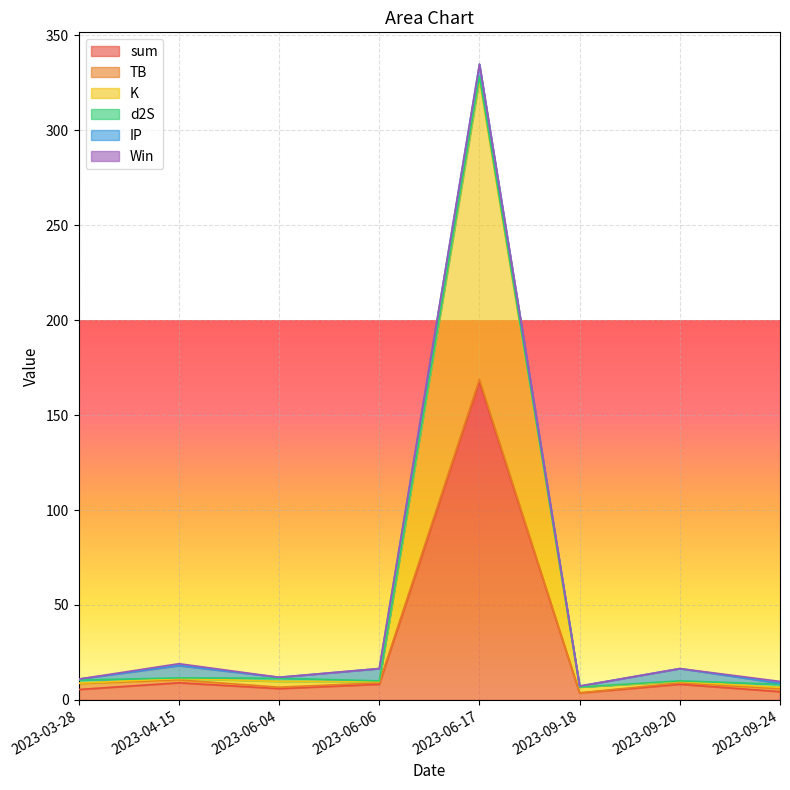

What is the difference between the sum values at 2023-09-18 and 2023-09-24?

0.7